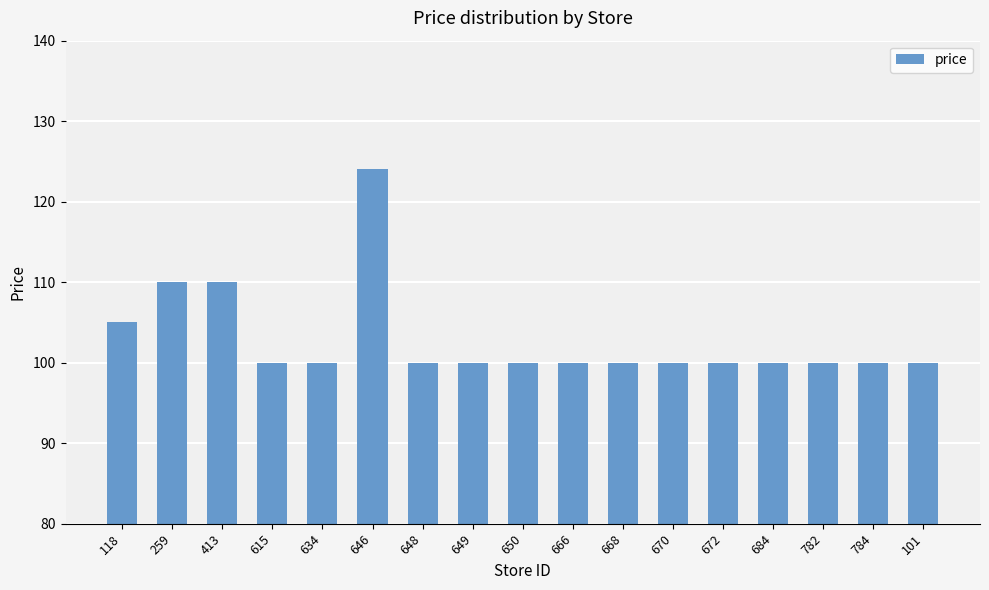

The value at 648 is 23.4. True or false?

False